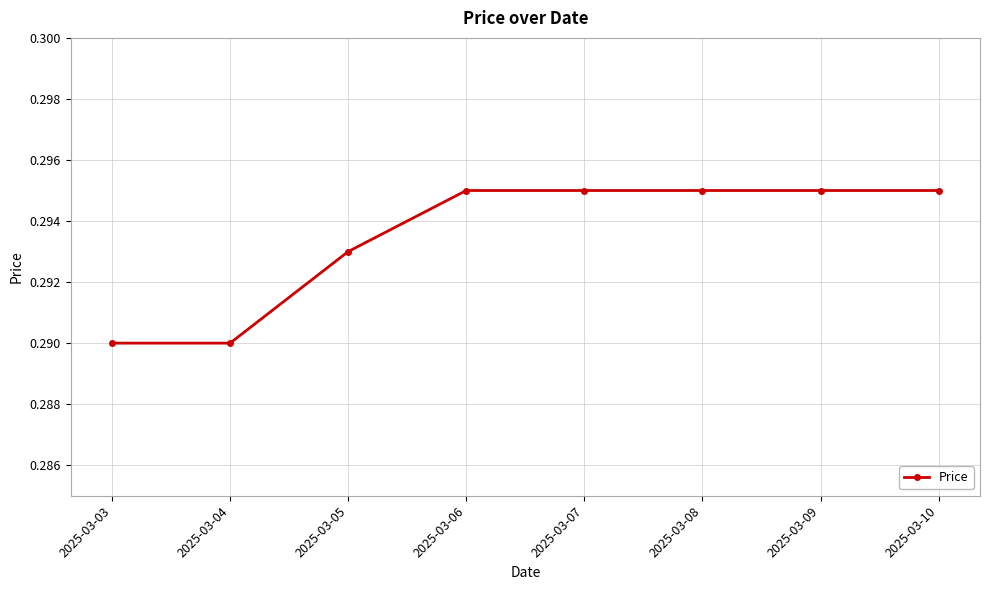

True or false: the data has more than 2 interior local peaks.

False